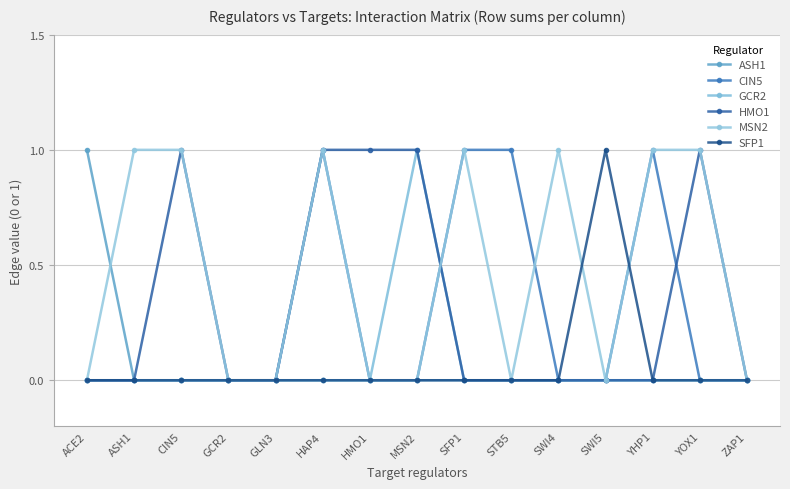

How many lines are shown in the chart?

6